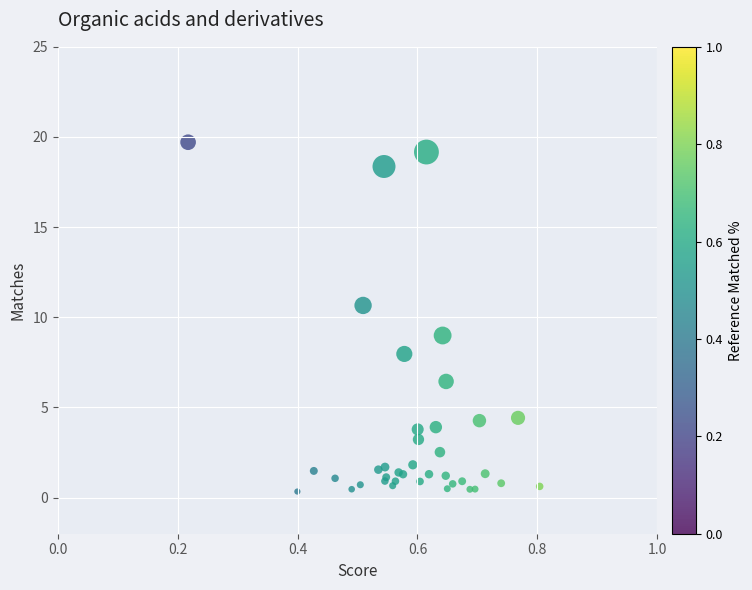

What Y value in the scatter plot is closest to 10?

10.7